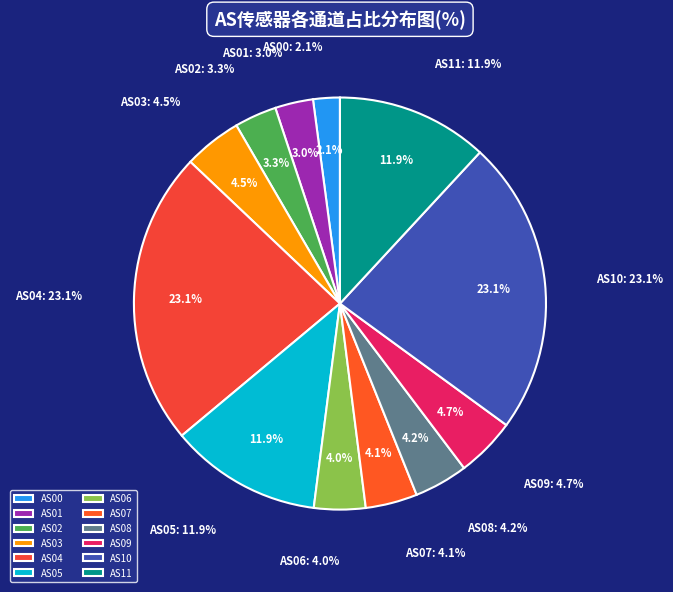

To the nearest percent, what is the difference between the largest and smallest slice percentages?

21%